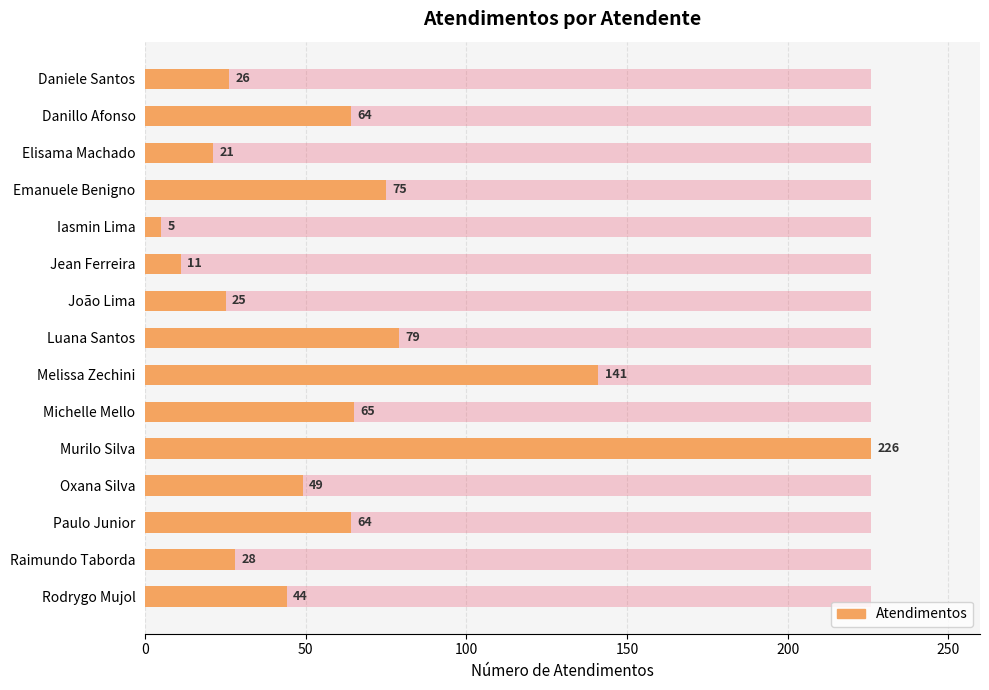

The value at Iasmin Lima is 3. True or false?

False